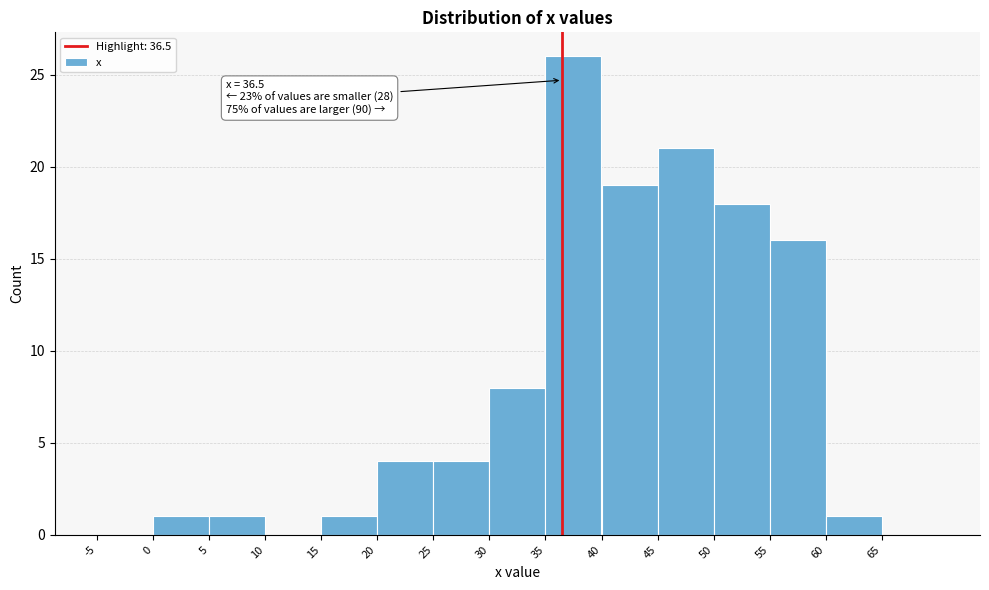

Which range on the x-axis has the tallest bar?

35 to 40